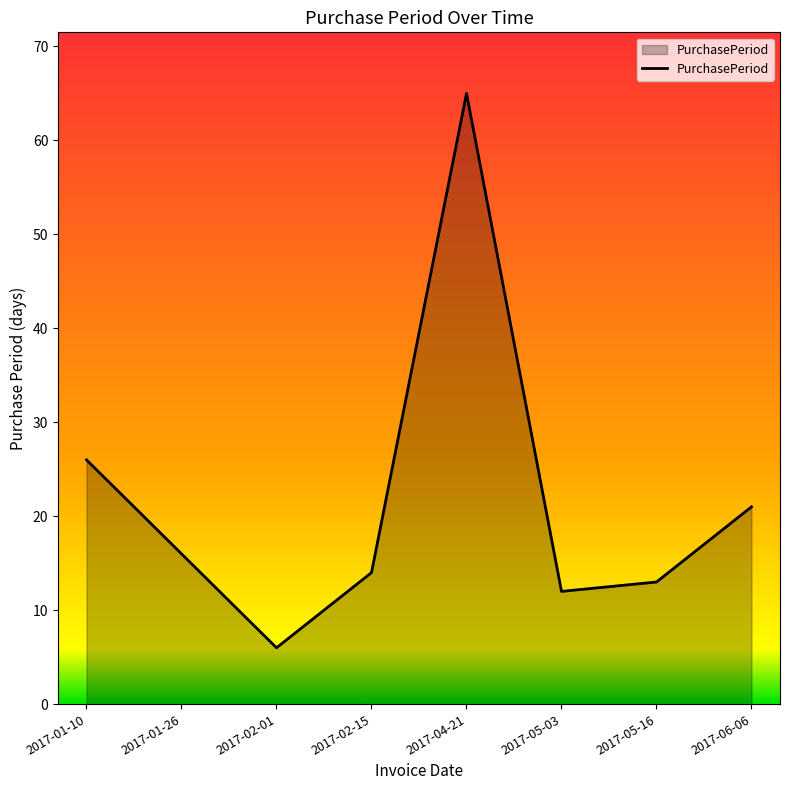

How many lines are shown in the chart?

1